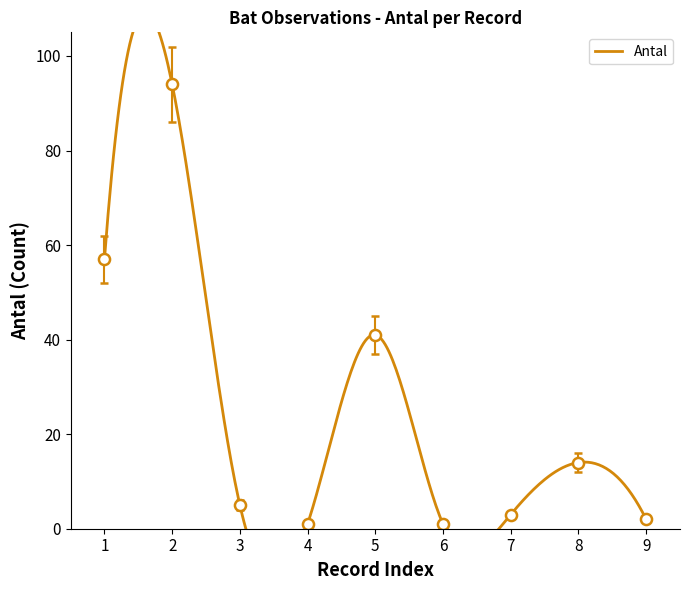

How many interior local peaks (higher than both neighbors) does the data have?

3